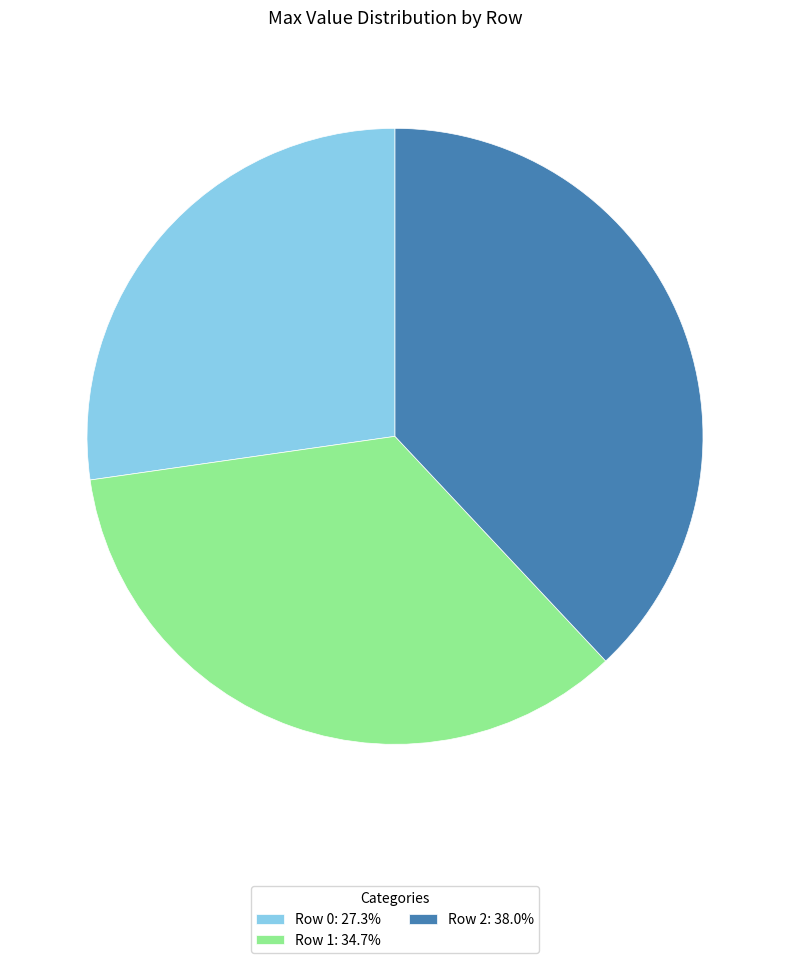

Between Row 0 and Row 1, which is larger?

Row 1